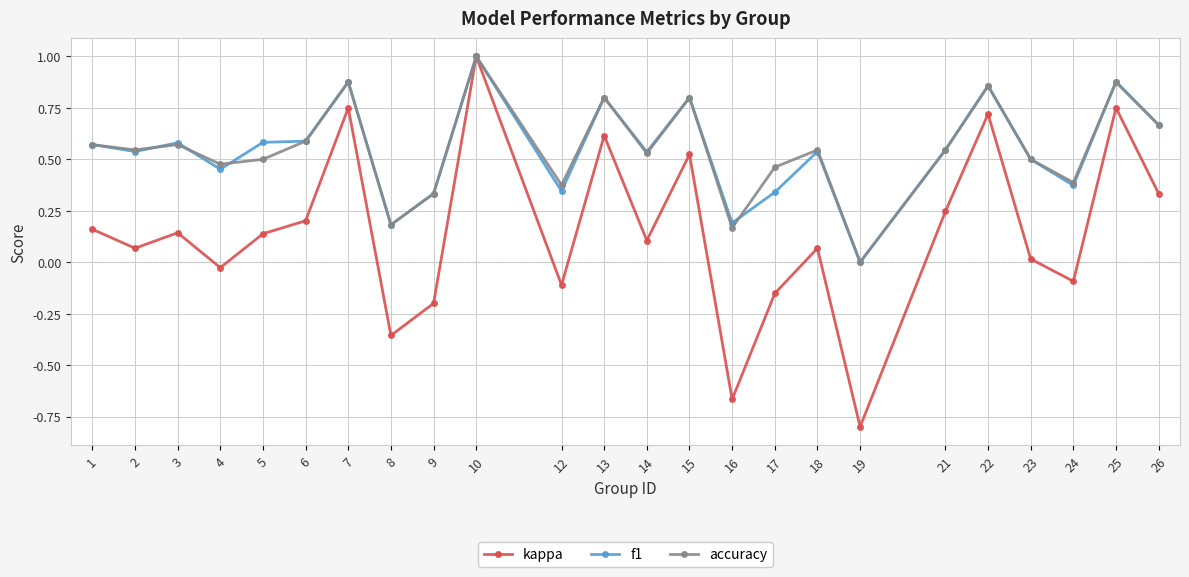

Does the chart have visible grid lines?

Yes